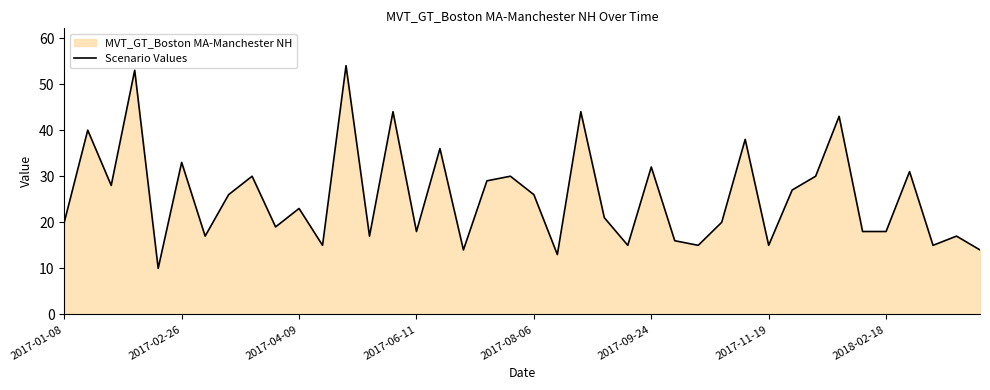

What is the sum of the values at 38 and 39?

31